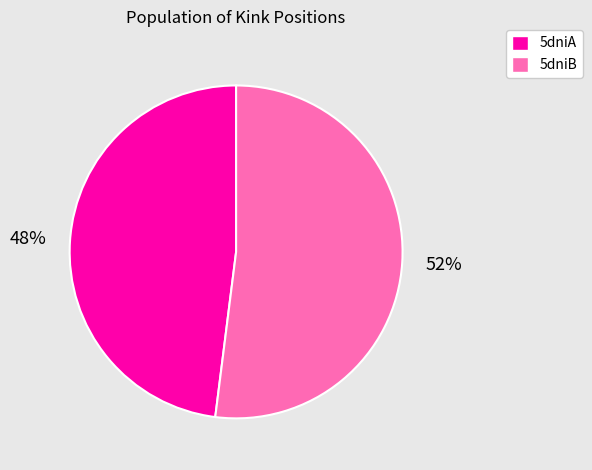

Which category accounts for the majority?

5dniB